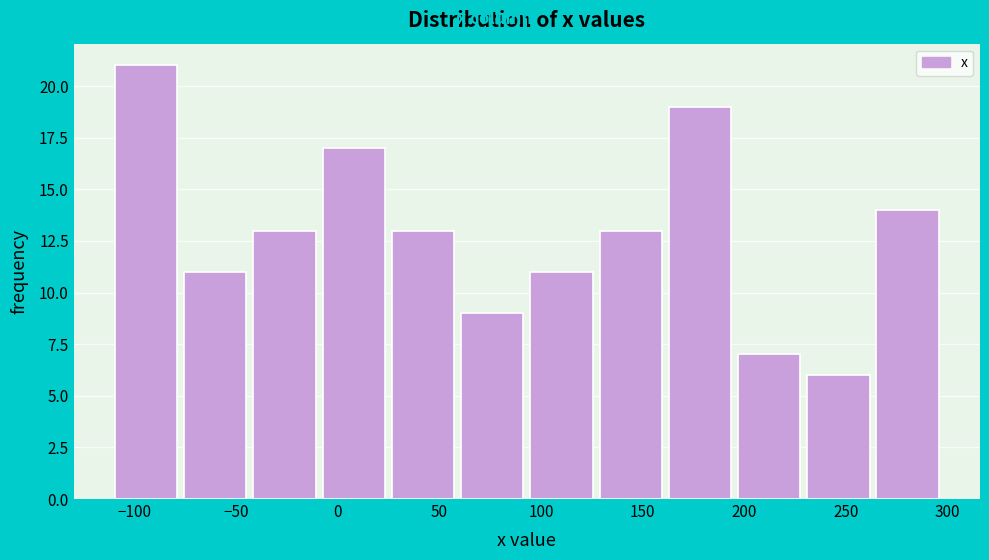

Reading left to right, list every bar in this chart as the range it spans on the x-axis followed by its height. Neither the bar edges nor the heights are printed on the chart, so give them approximately, as read against the axes.

-110 to -75: 21
-75 to -45: 11
-45 to -10: 13
-10 to 25: 17
25 to 60: 13
60 to 95: 9
95 to 125: 11
125 to 160: 13
160 to 195: 19
195 to 230: 7
230 to 265: 6
265 to 295: 14